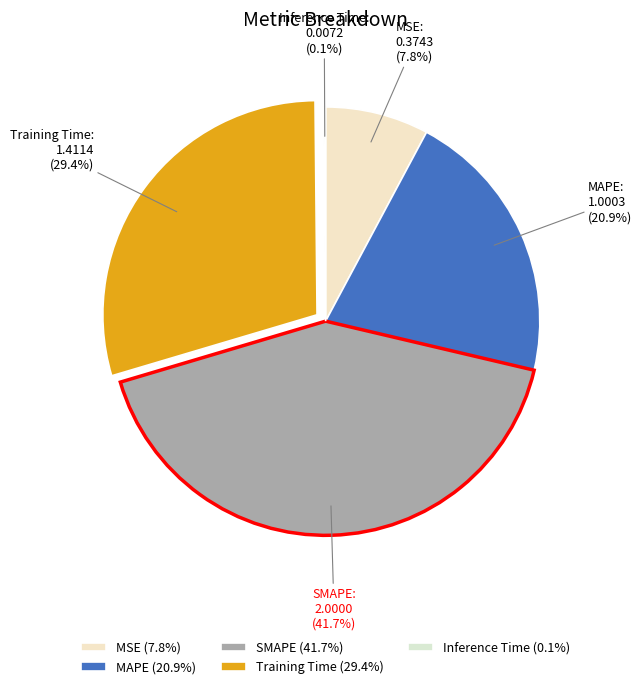

Is there any slice that represents more than half of the pie?

No